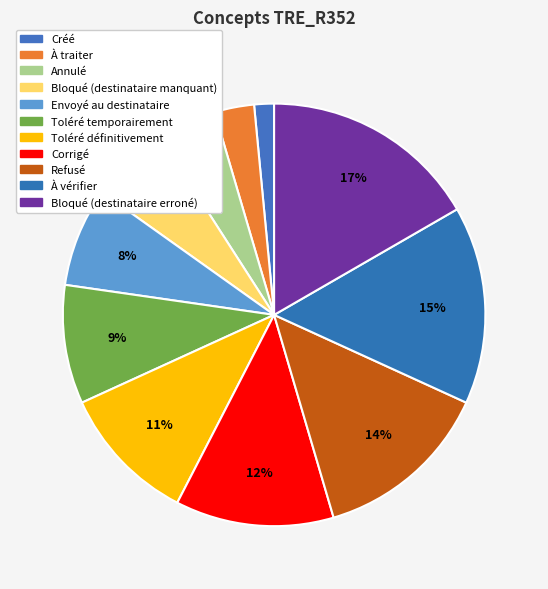

What percentage is NOT represented by Corrigé?

87.9%